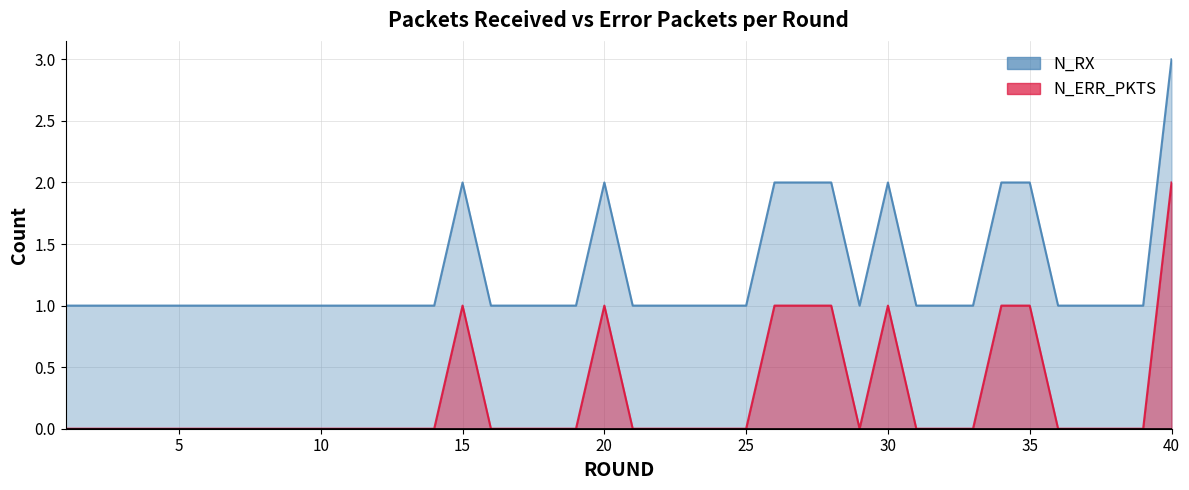

At which category is the sum across all series the highest?

40